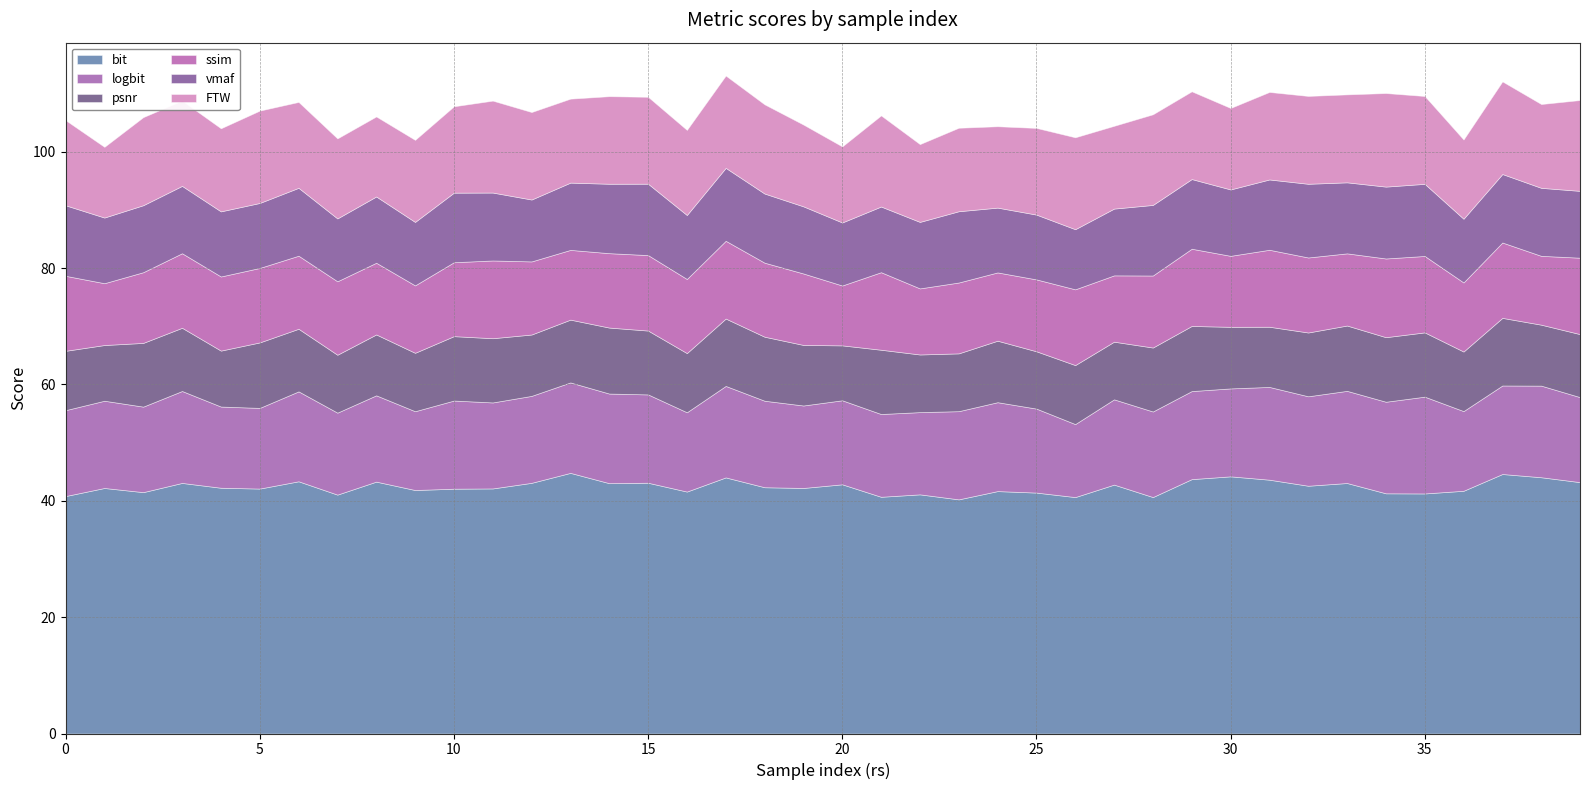

What is the greatest value displayed?

44.8